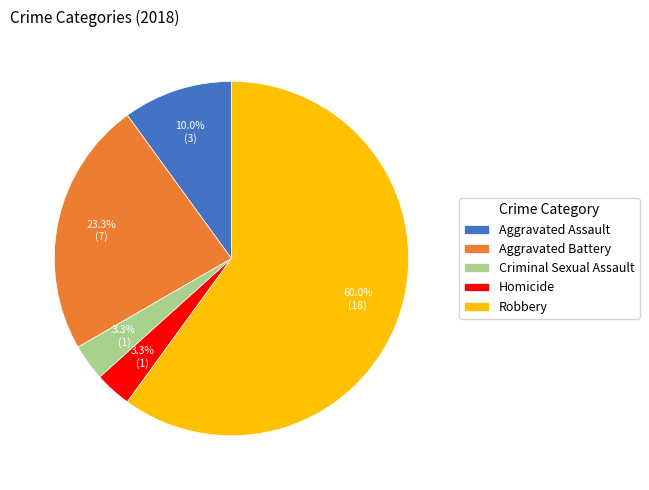

Combined, do Criminal Sexual Assault and Aggravated Assault account for over 50%?

No